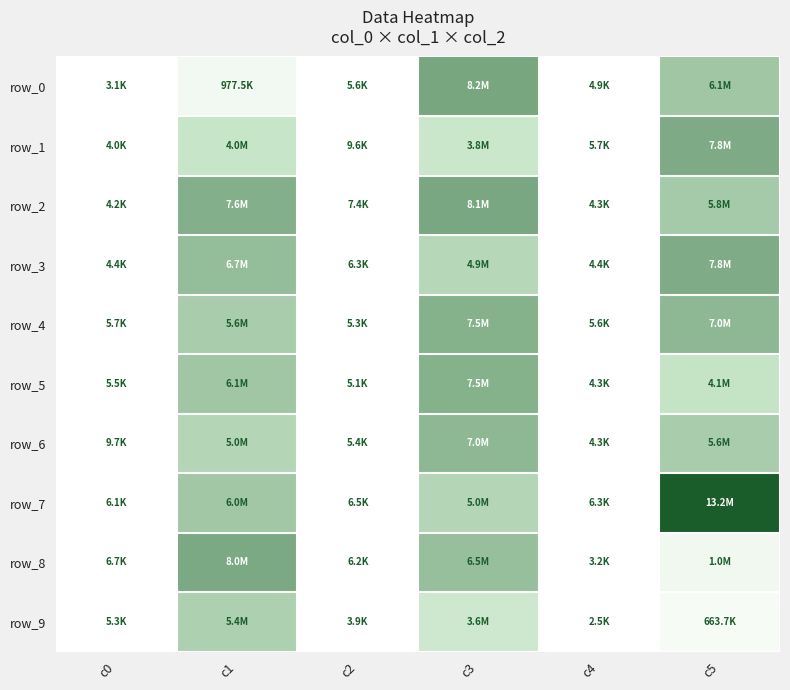

Which has a higher value, c2 or c5?

c5